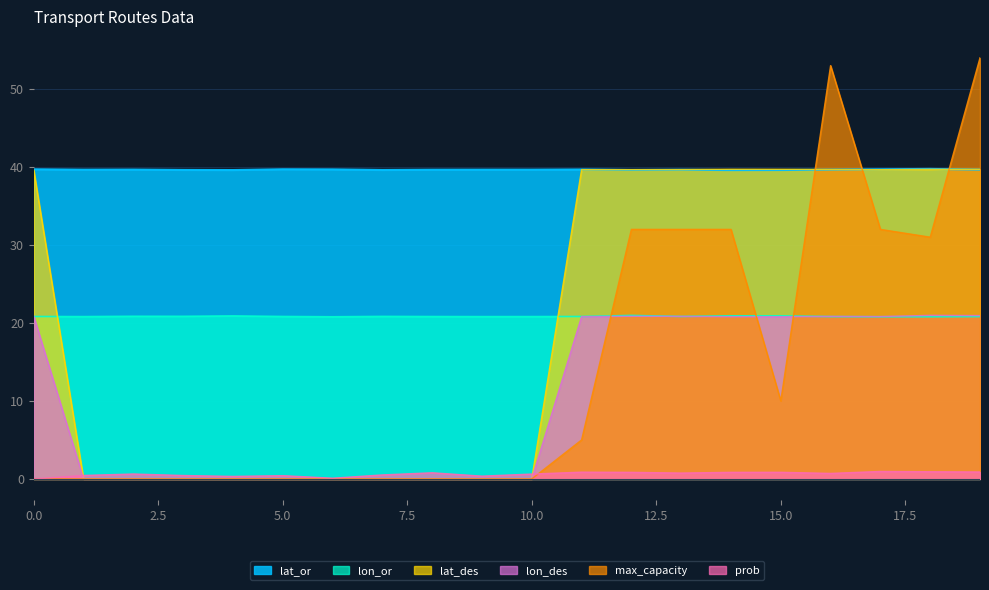

At how many categories does at least one series exceed 16?

20